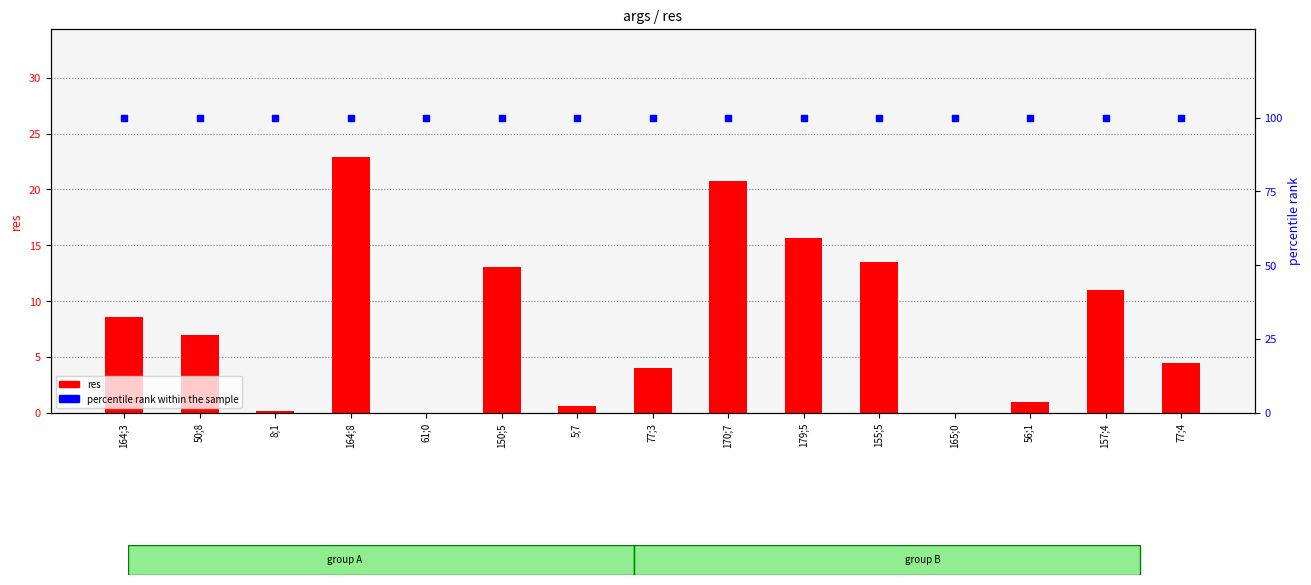

Which series has the largest total across all categories?

percentile rank within the sample